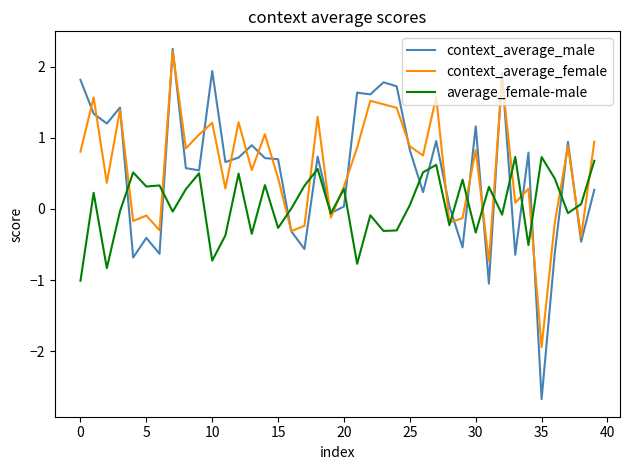

What is the lowest value of the context_average_female series?

-1.9